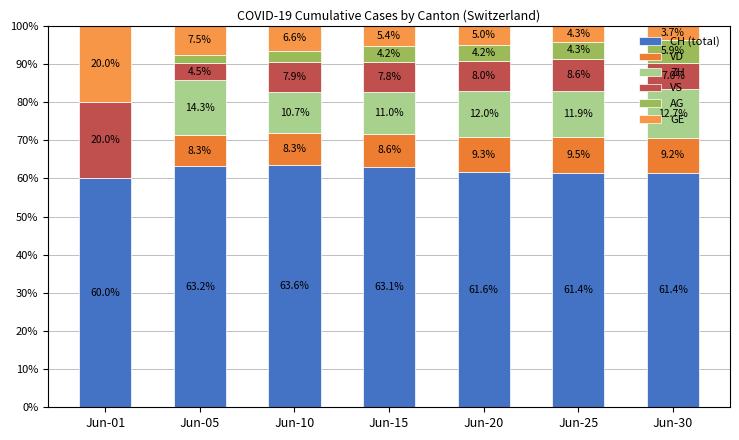

What is the difference between the VD values at Jun-01 and Jun-10?

8.3